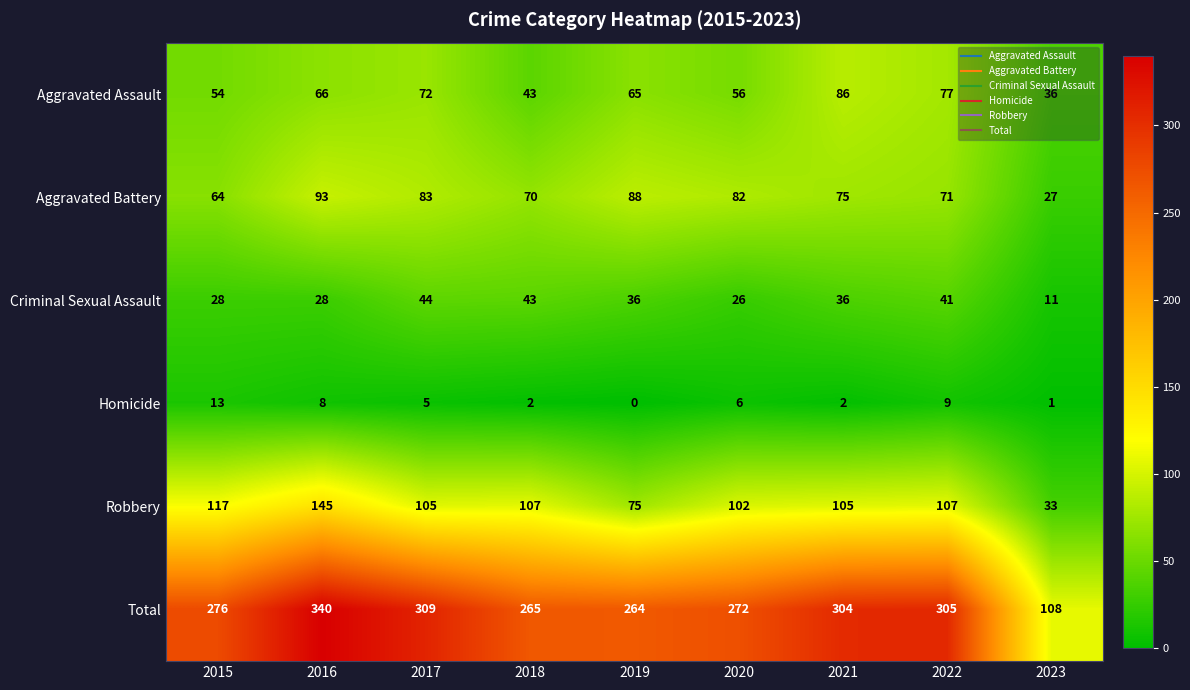

Which series changed the most between 2017 and 2018?

Total